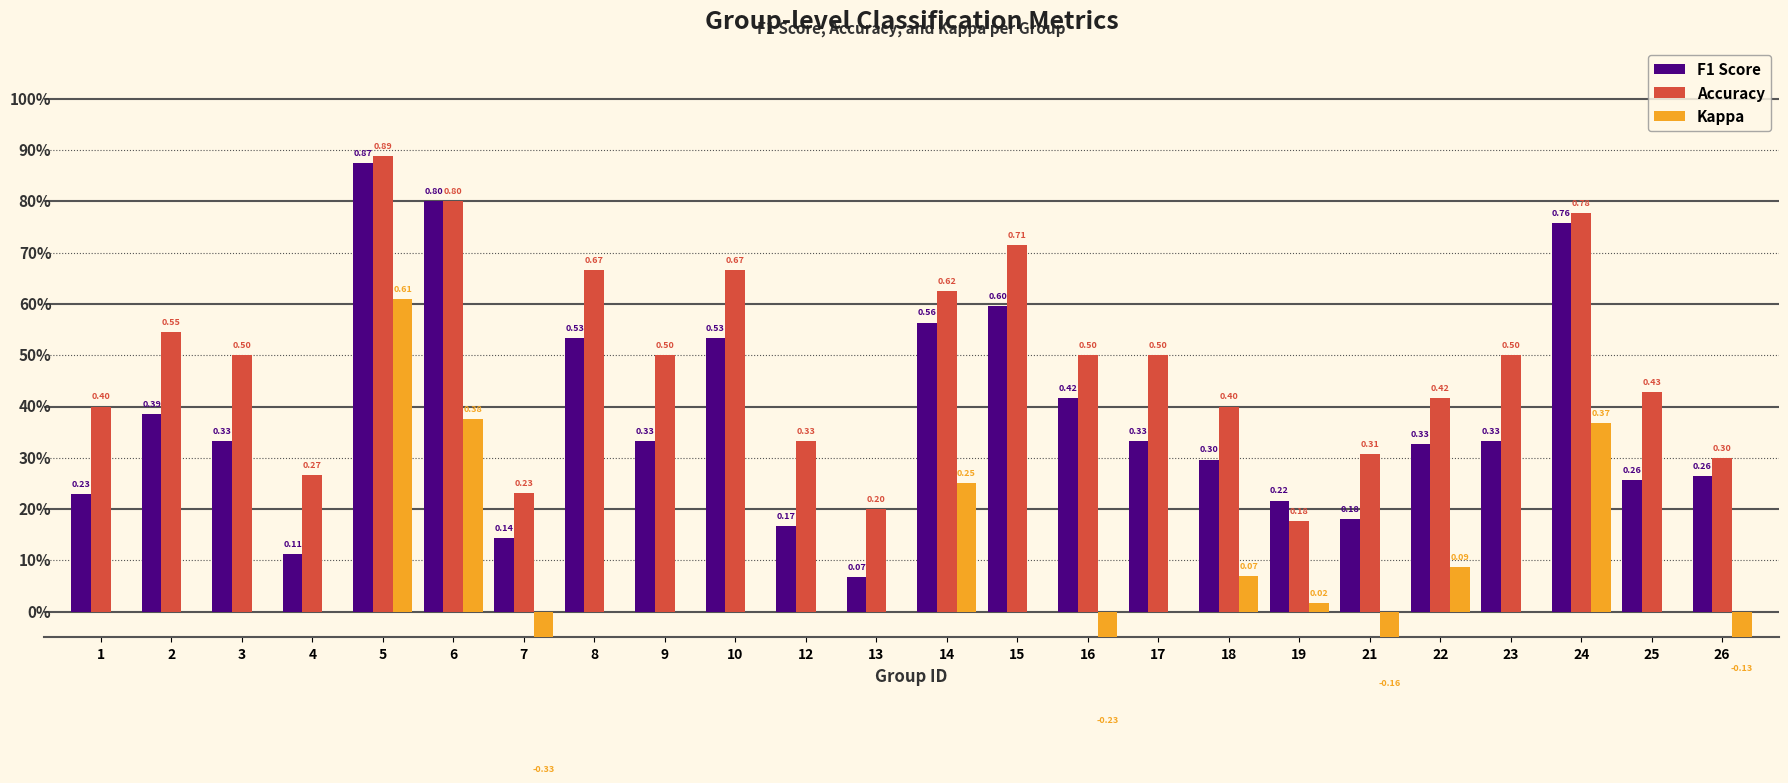

What is the difference between the second highest and minimum values in the F1 Score series?

0.7